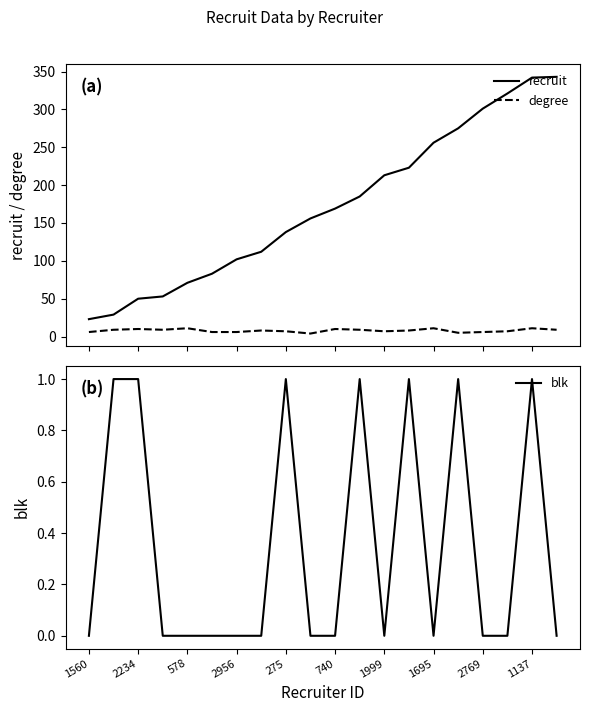

Which series has the largest range (max minus min)?

recruit